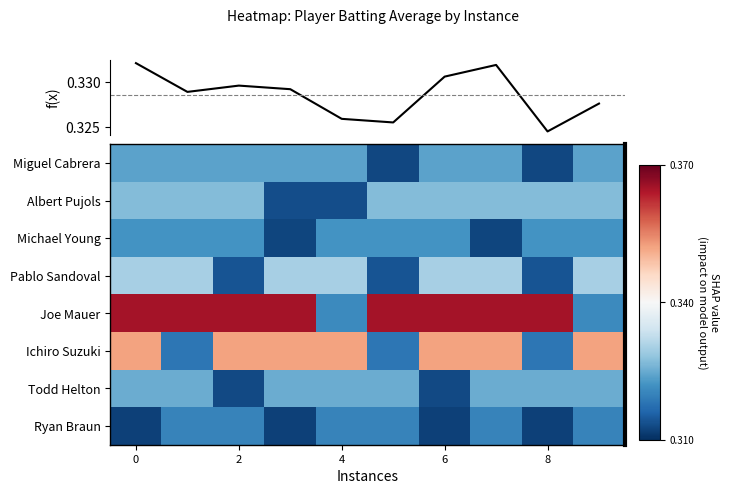

How many data points does each series have?

10